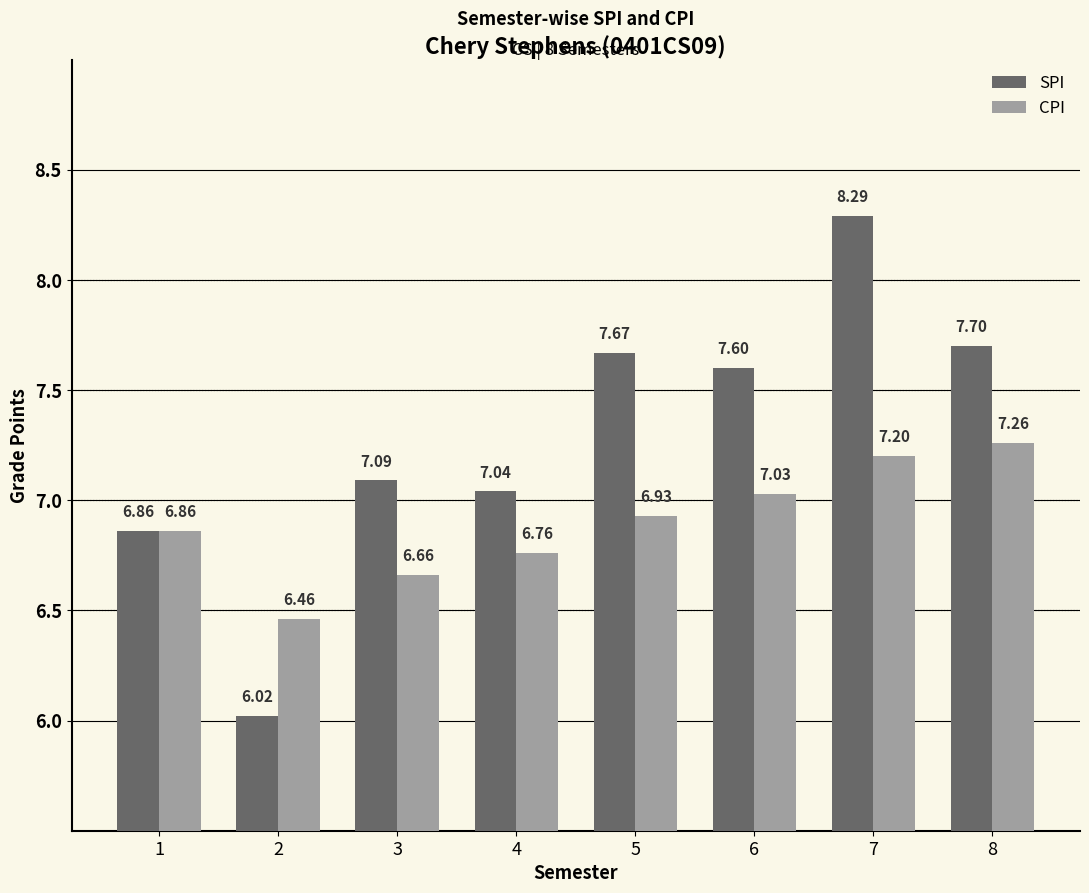

At 6, list the series in order from largest to smallest.

SPI, CPI